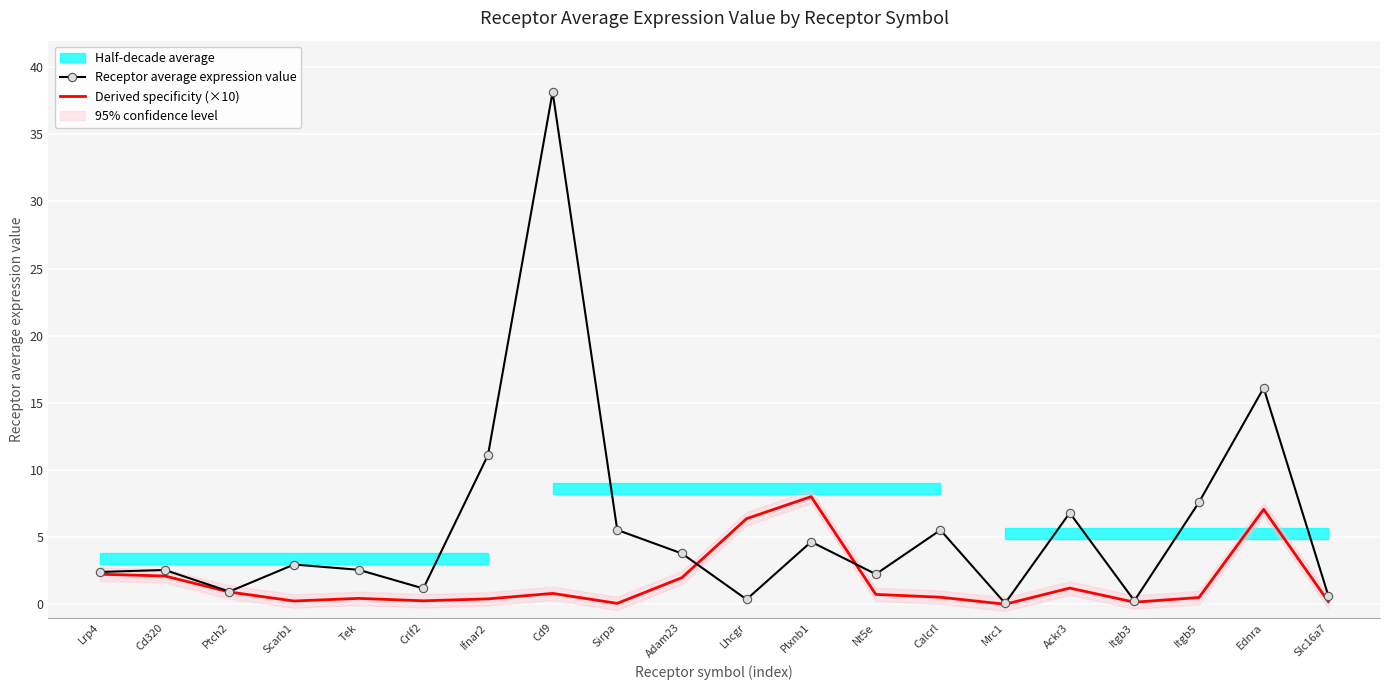

In Derived specificity (×10), how many points are higher than both neighbors (excluding endpoints)?

5